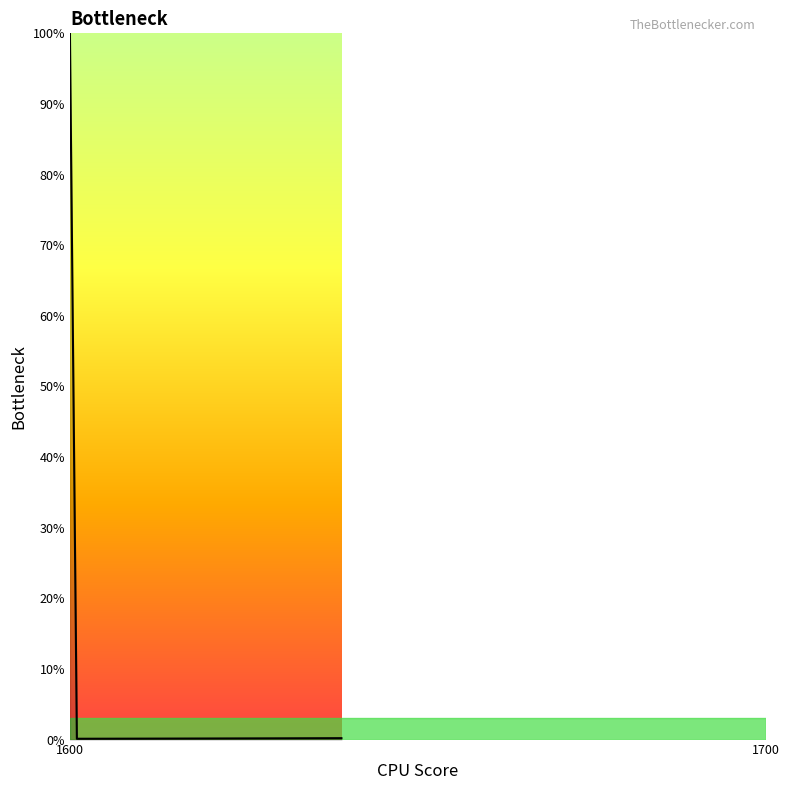

What is the greatest value displayed?

100.0